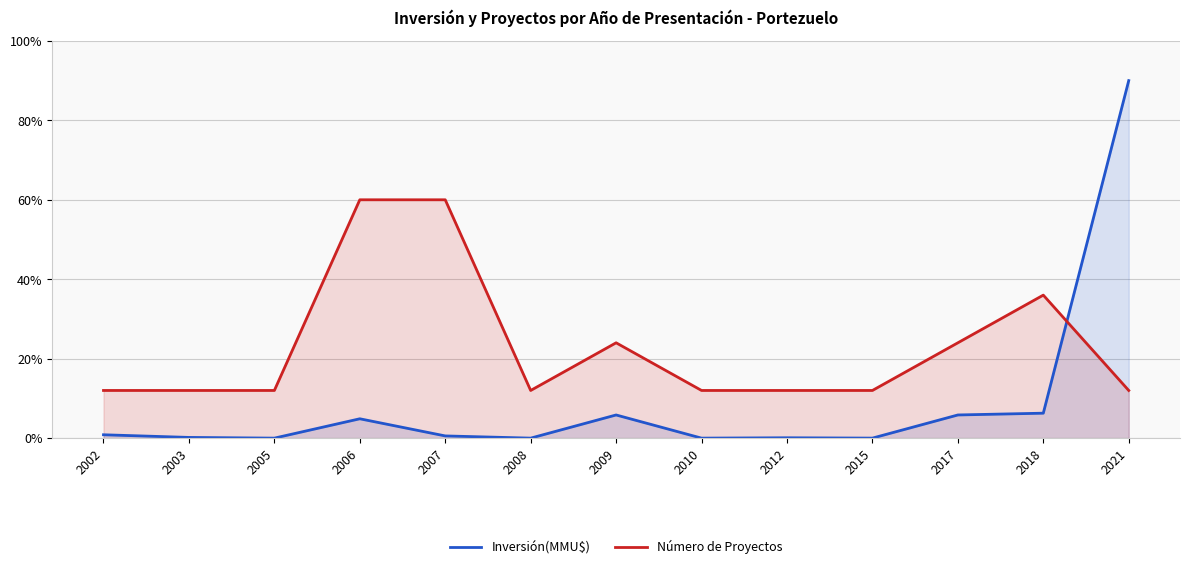

How many lines are shown in the chart?

2